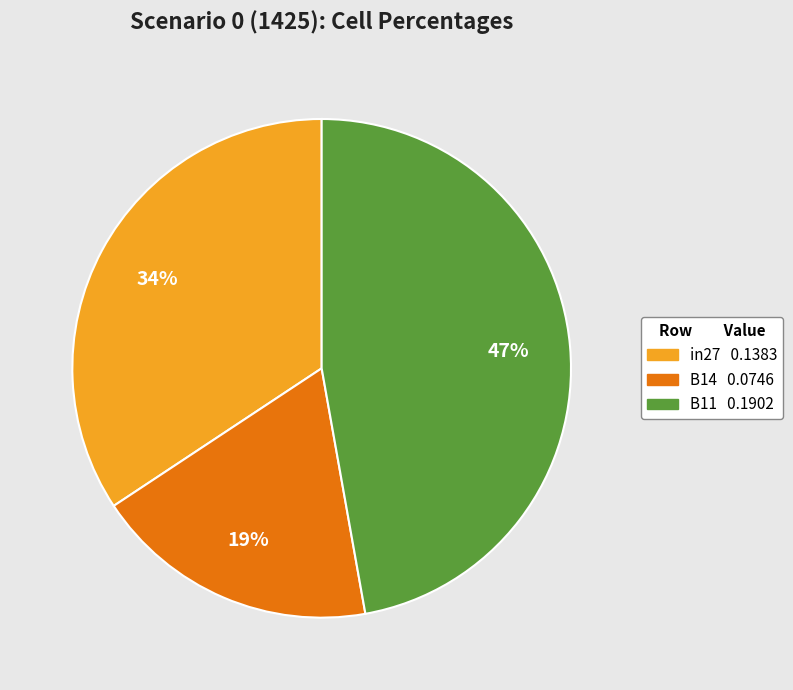

What is the smallest slice in the pie chart?

B14